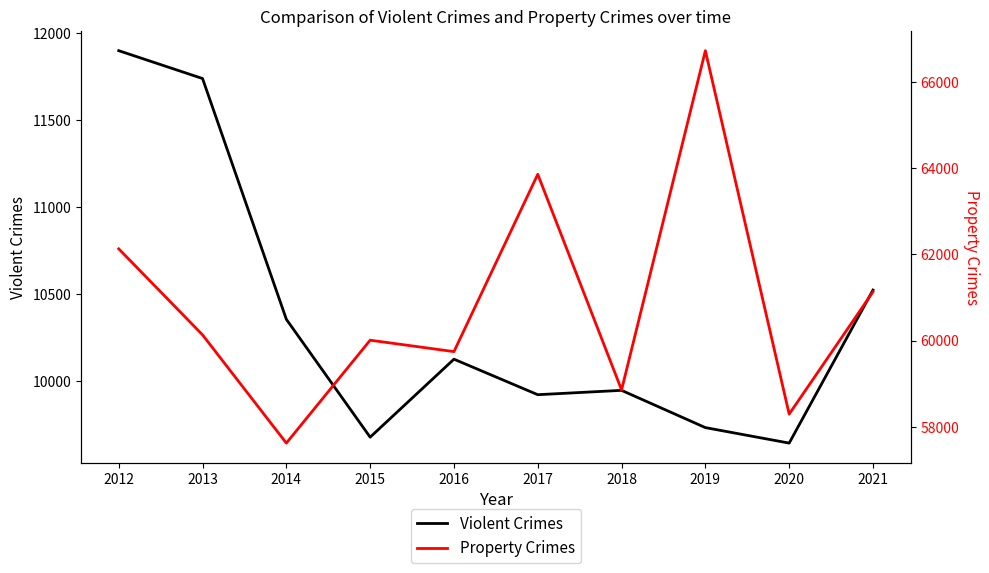

The value of Violent Crimes at 2013 is 6469. True or false?

False